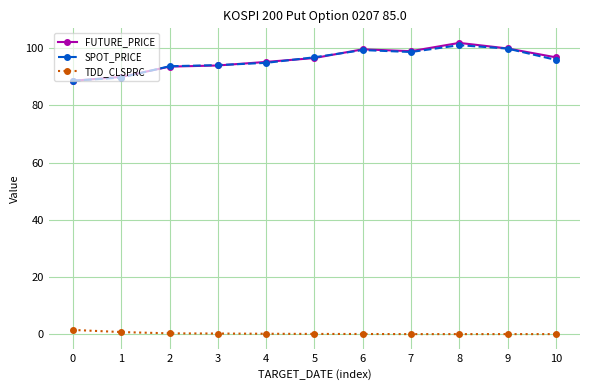

Which series has the widest spread of values?

FUTURE_PRICE